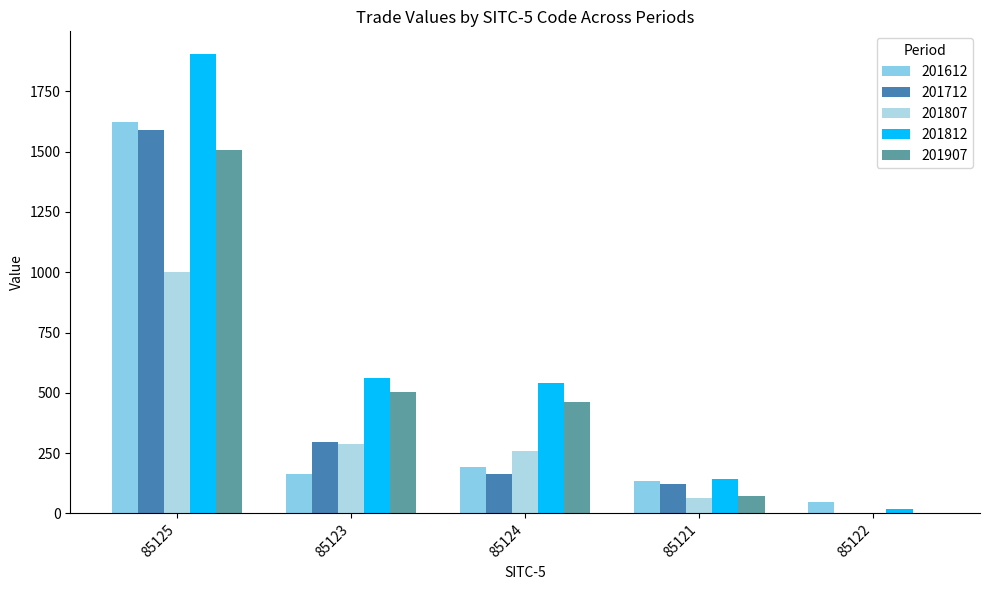

Rank the series by their maximum value, from lowest to highest.

201807, 201907, 201712, 201612, 201812